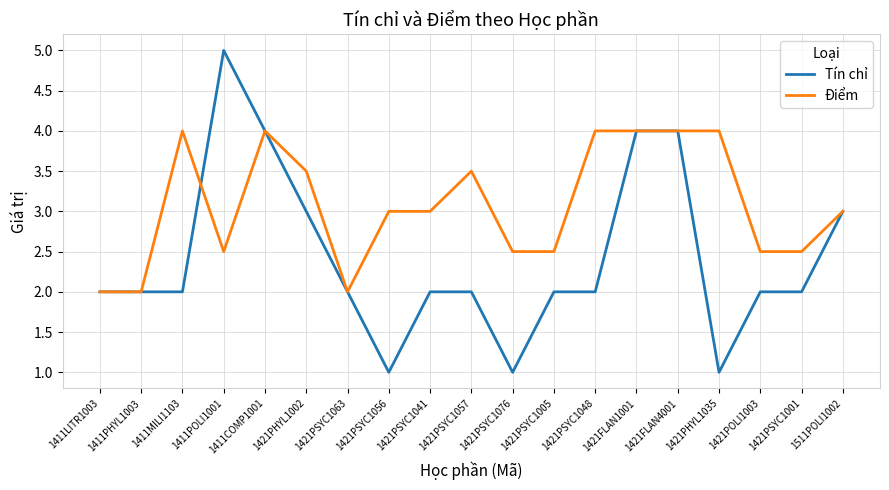

Between 1411COMP1001 and 1421PSYC1005, which series saw the biggest shift?

Tín chỉ